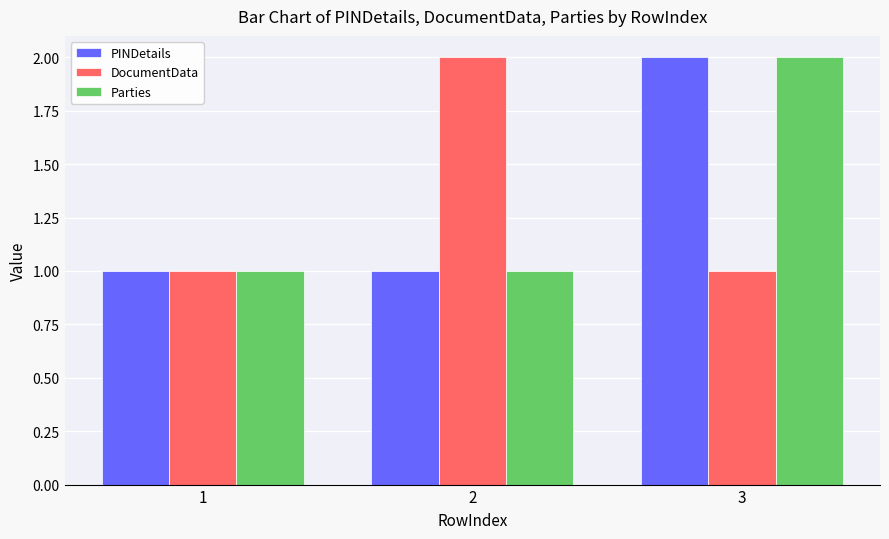

Count the number of data series in this chart.

3